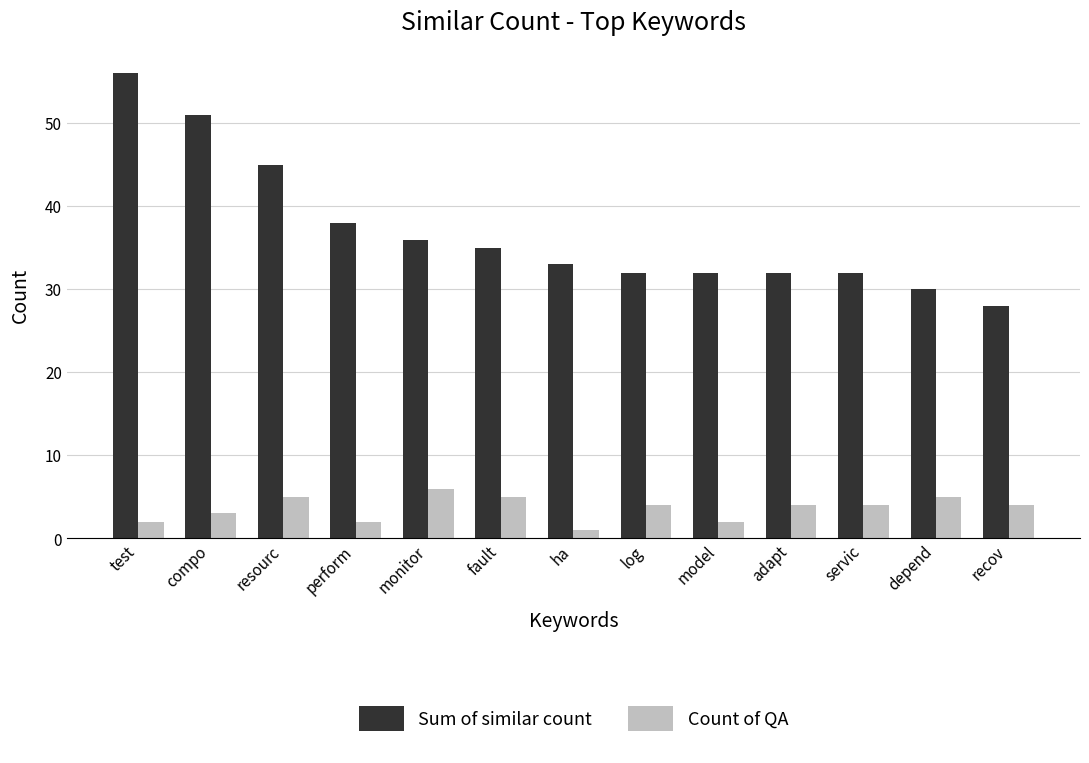

Is the value of Count of QA at ha greater than the value of Sum of similar count at depend?

No